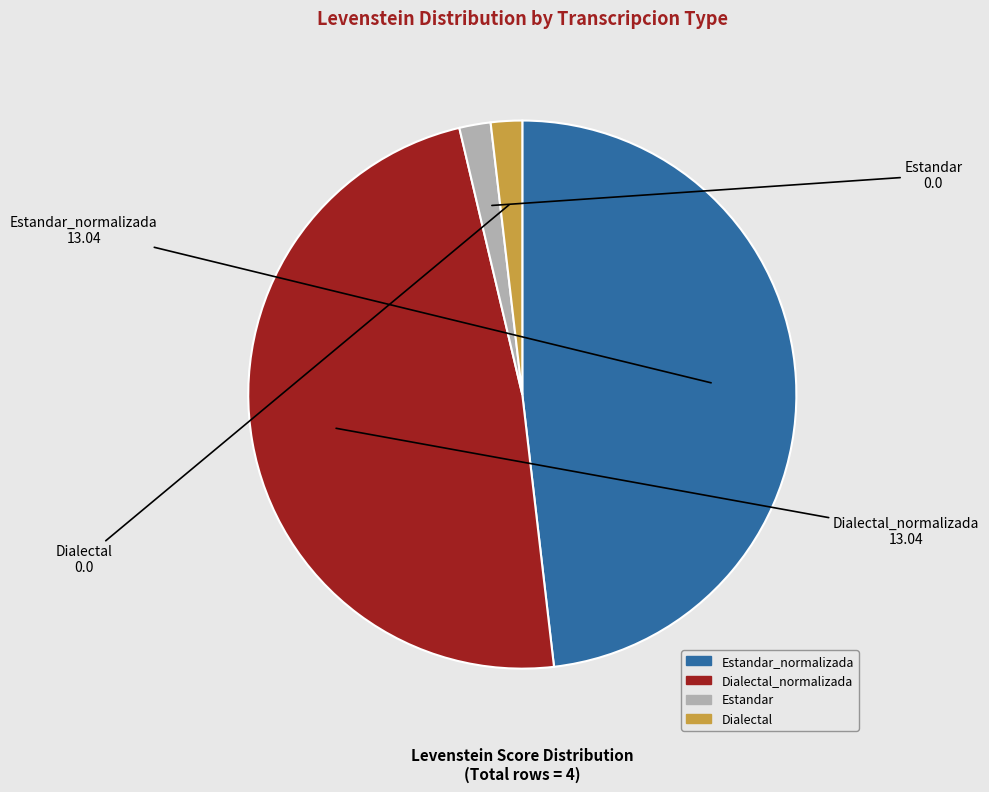

Is there any slice that represents more than half of the pie?

No